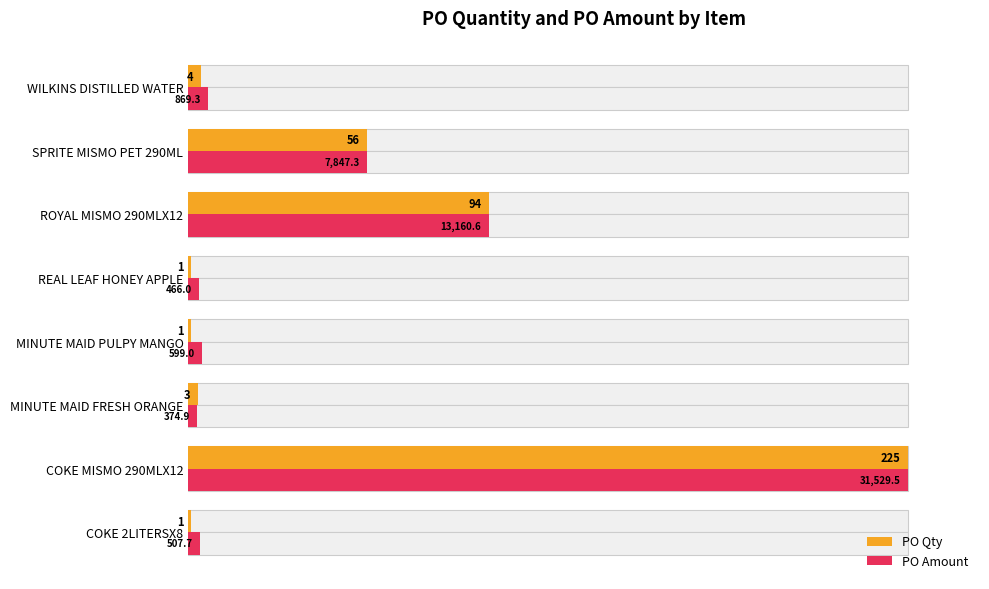

Does the chart contain stacked bars?

No